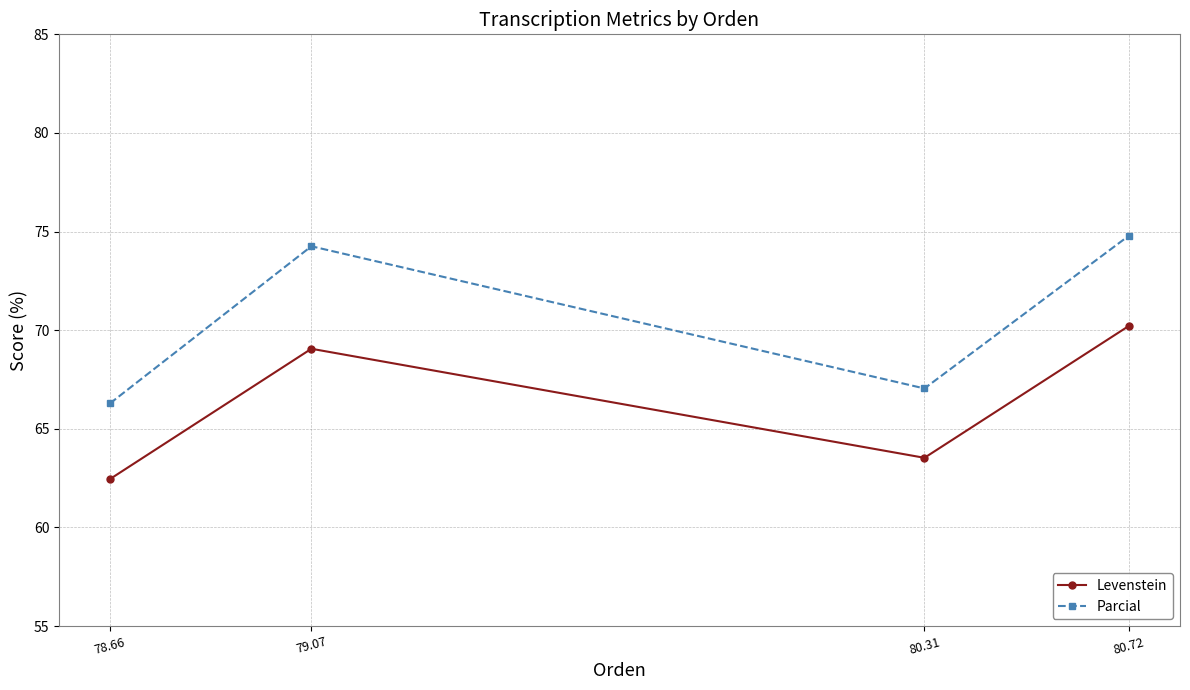

Reading right to left, what are all the values shown in this chart?

Levenstein: 70.2	63.5	69.1	62.5
Parcial: 74.8	67.0	74.3	66.3